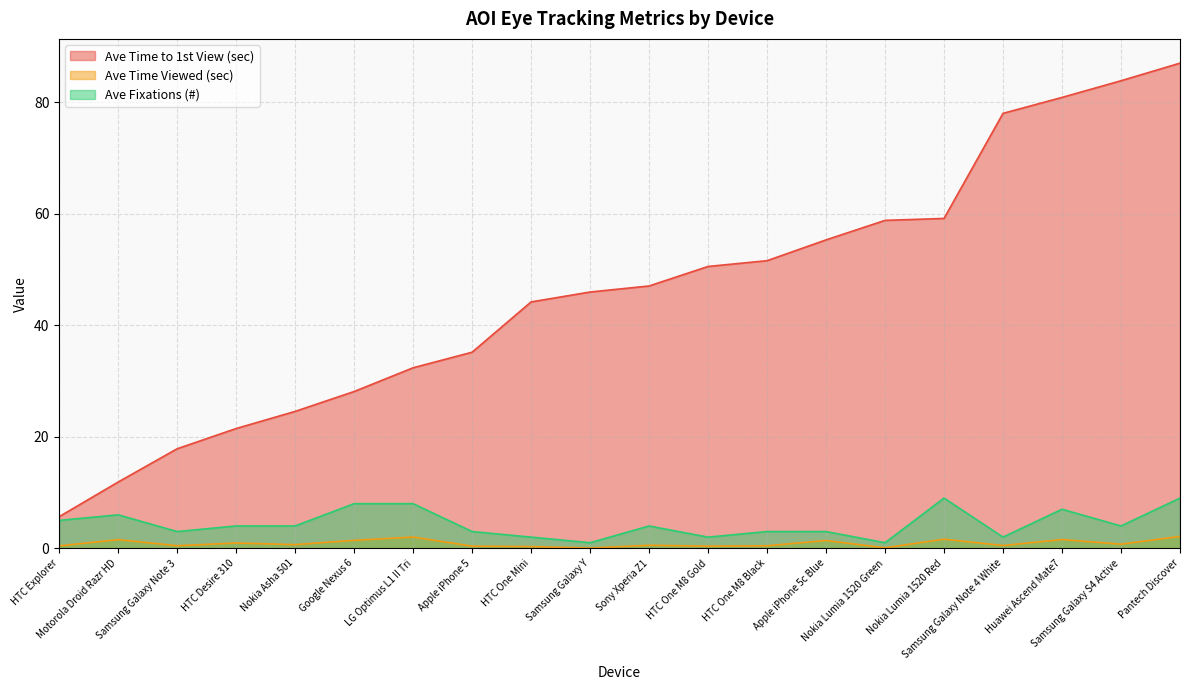

Is the value of Ave Fixations (#) at LG Optimus L1 II Tri greater than the value of Ave Time Viewed (sec) at Samsung Galaxy Note 4 White?

Yes